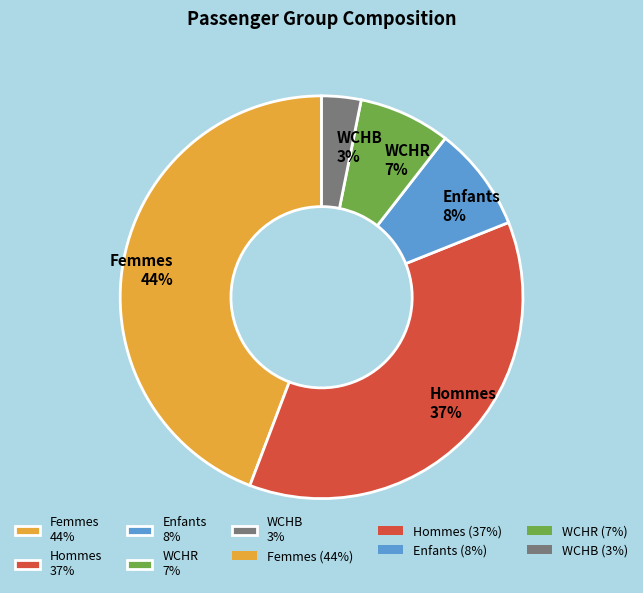

Which category has the smallest portion of the pie?

WCHB